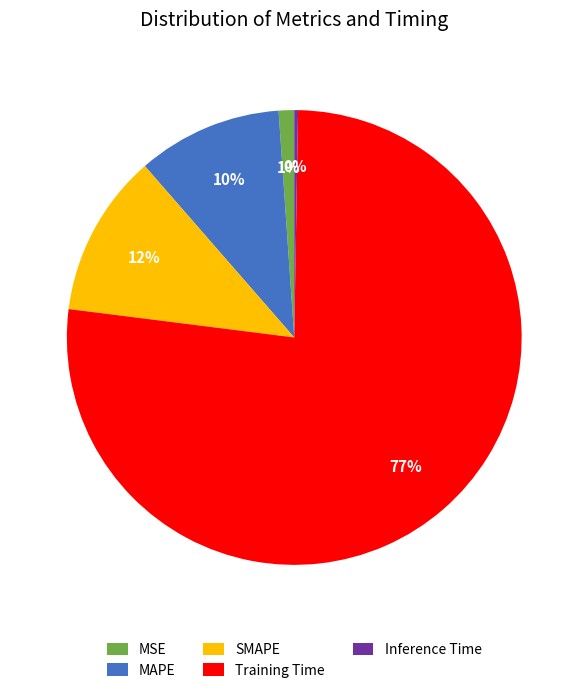

Between SMAPE and MSE, which is larger?

SMAPE